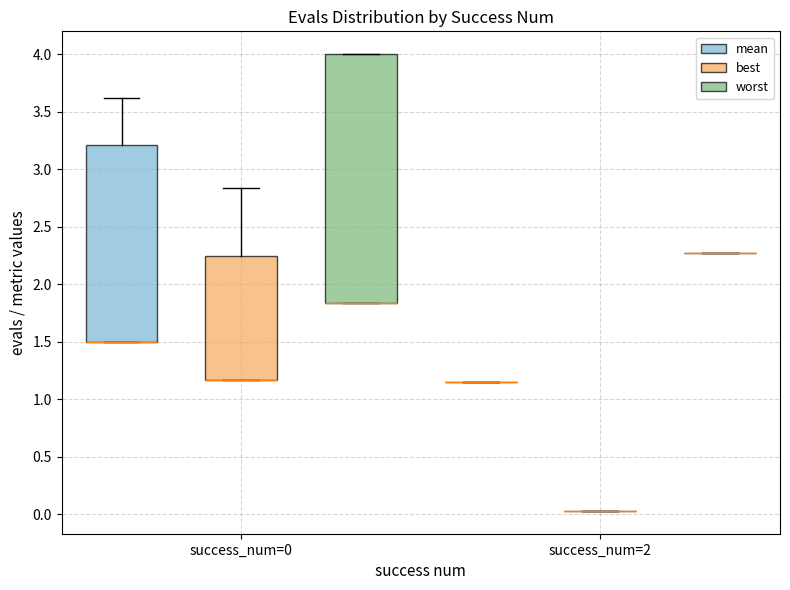

Where is the lower edge of the box for success_num=0 (mean) on the y-axis? The values are not printed on the chart, so give them approximately, as read against the axis.

1.50